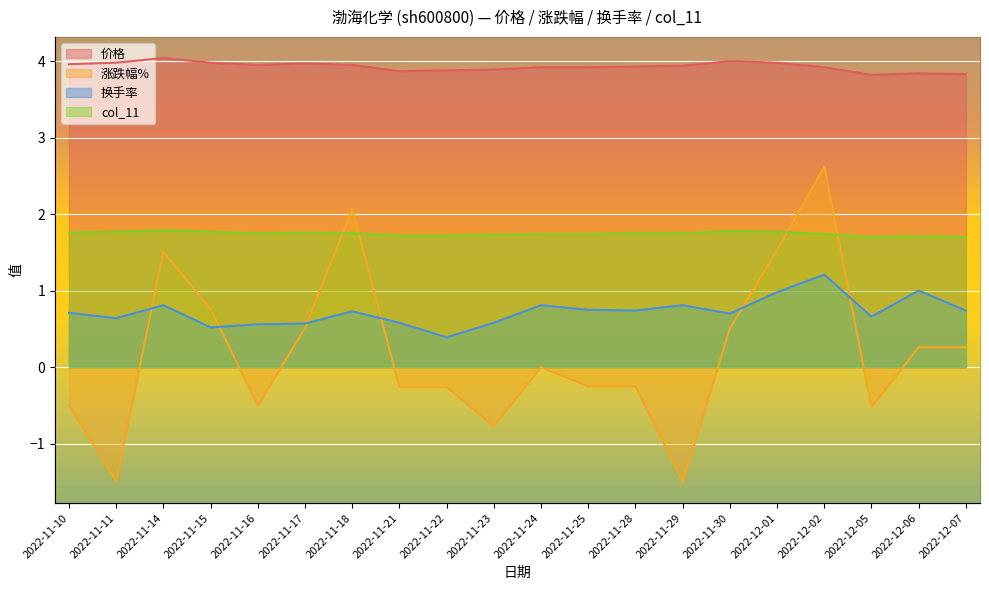

How many interior local valleys does the 价格 series have?

3